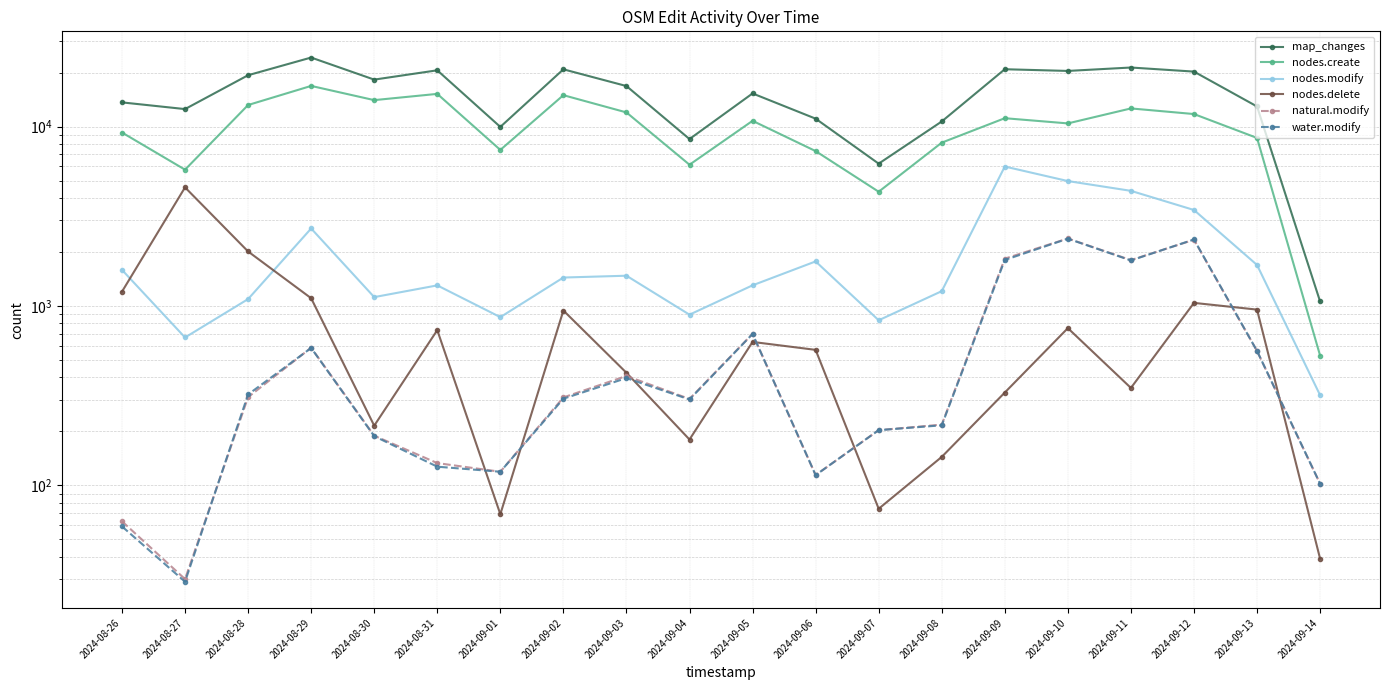

At how many categories does at least one series exceed 6097?

19